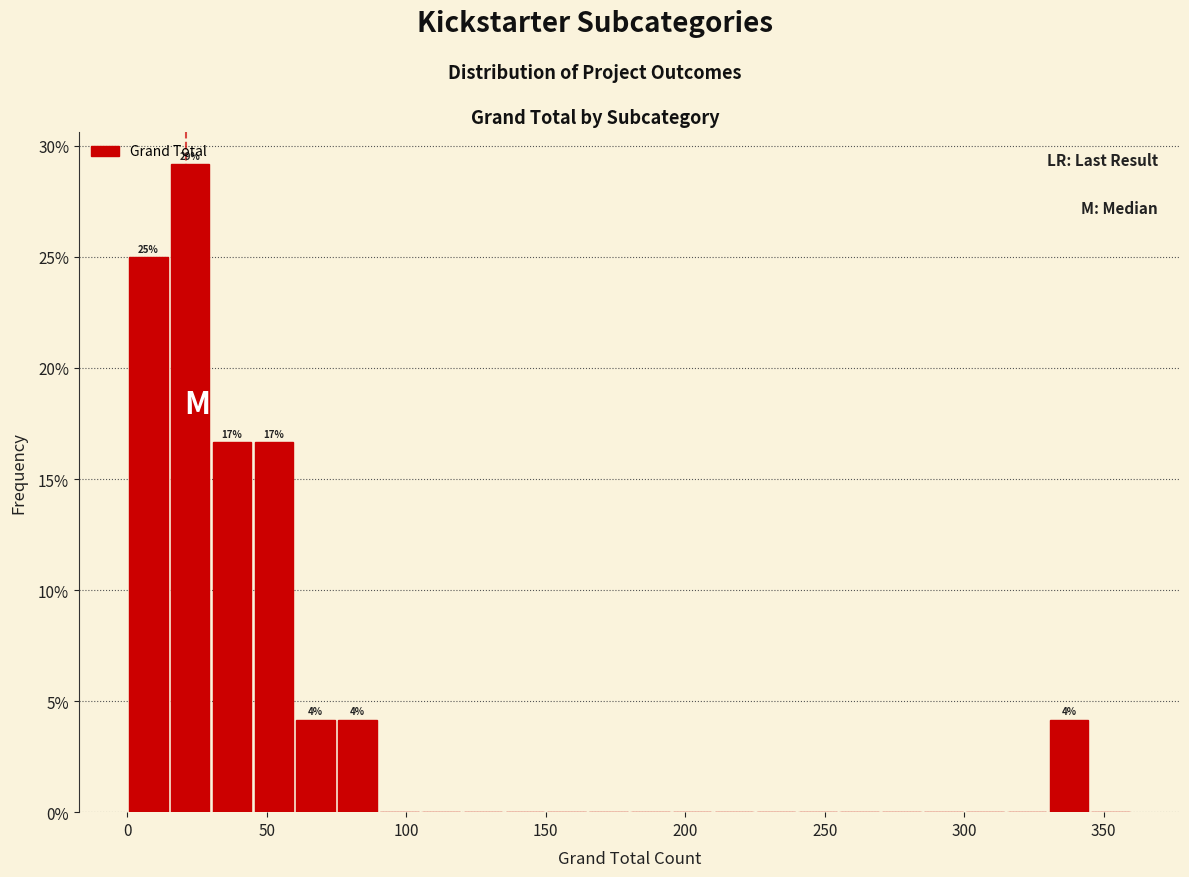

Around what value on the x-axis is the tallest bar? Give the approximate position of its centre, as read against the axis.

25